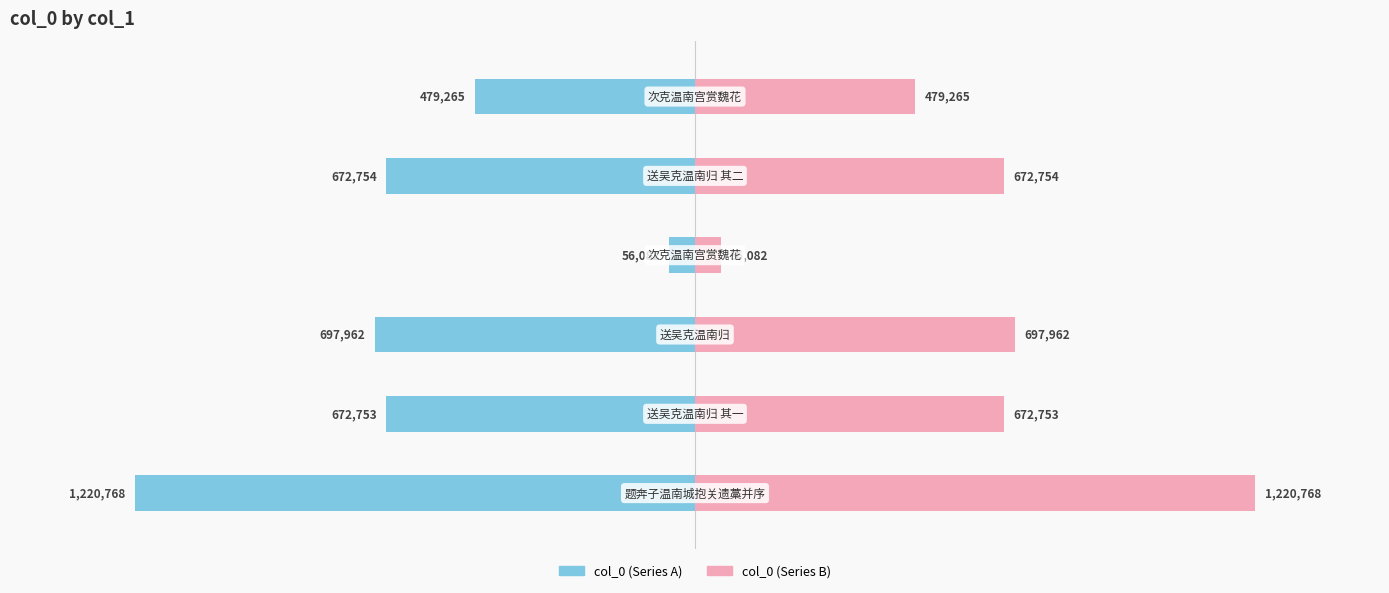

Which series has the largest total across all categories?

col_0 (right)